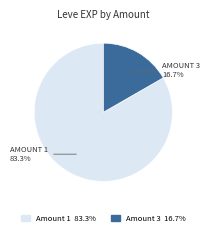

Does any single category account for the majority?

Yes